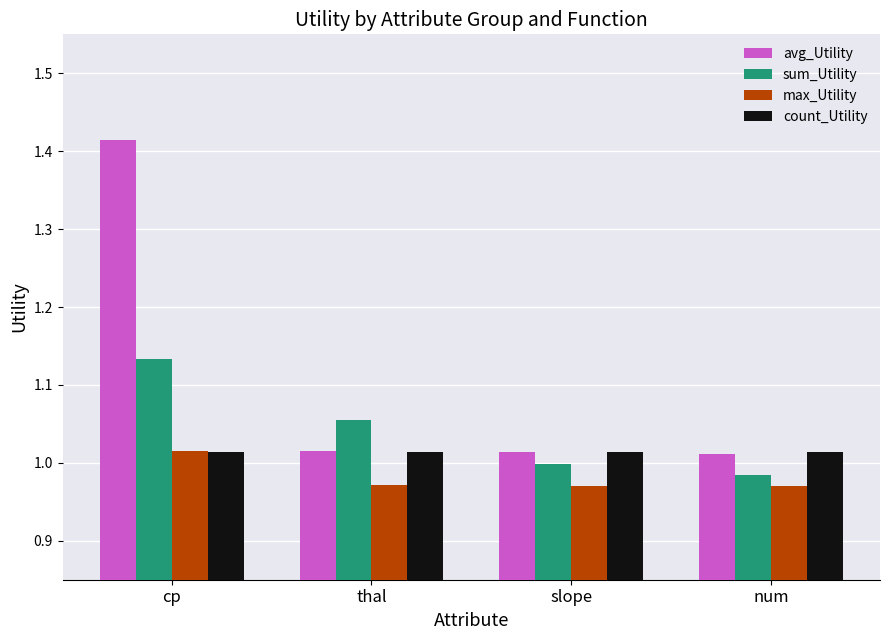

What is the difference between the sum_Utility values at thal and slope?

0.1